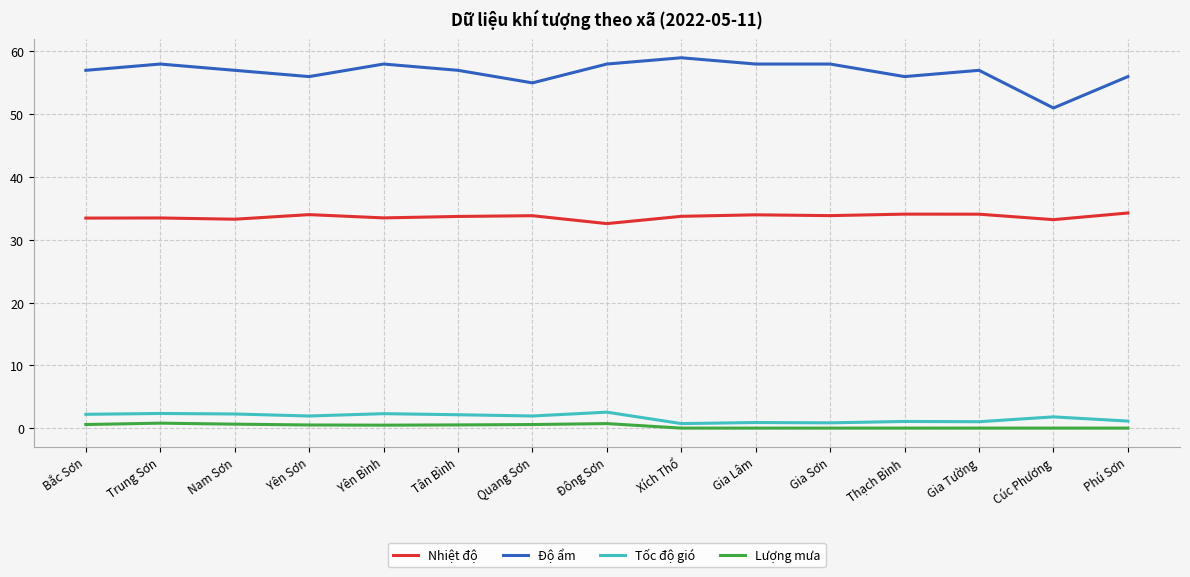

Which series has the widest spread of values?

Độ ẩm